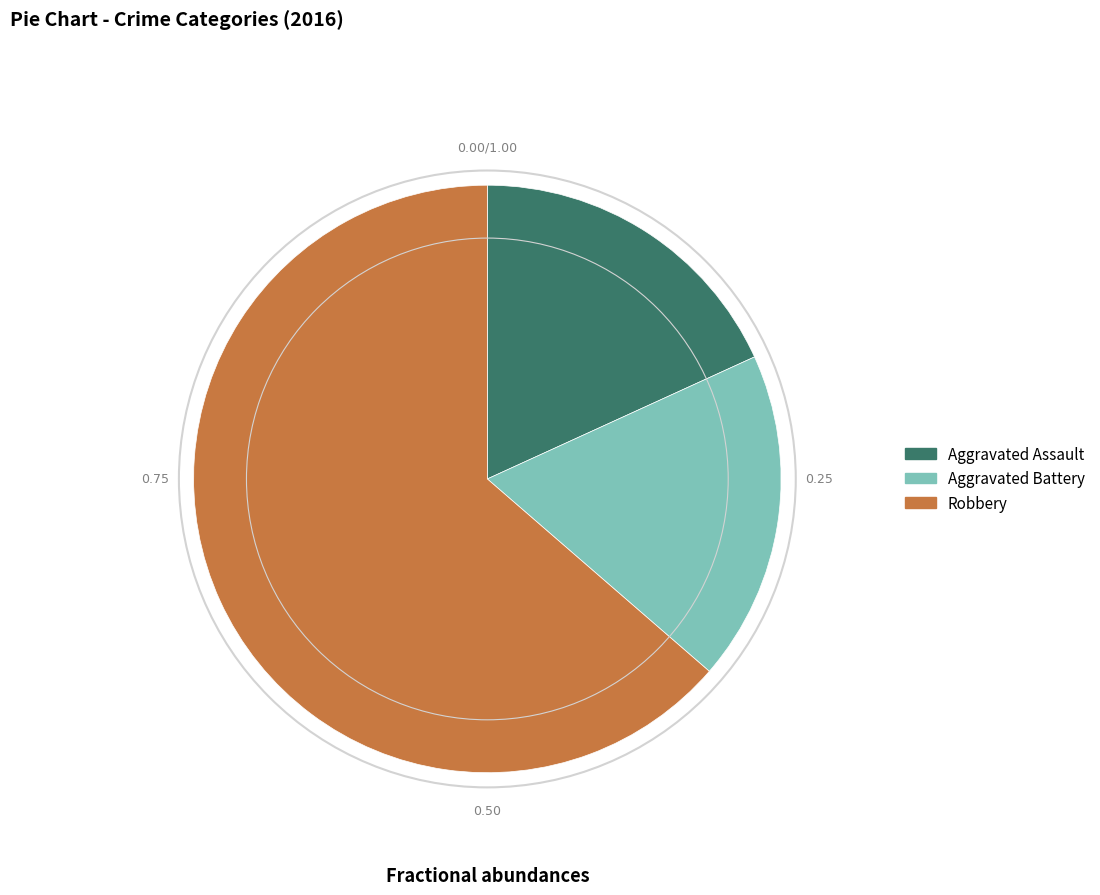

Does any single category account for the majority?

Yes